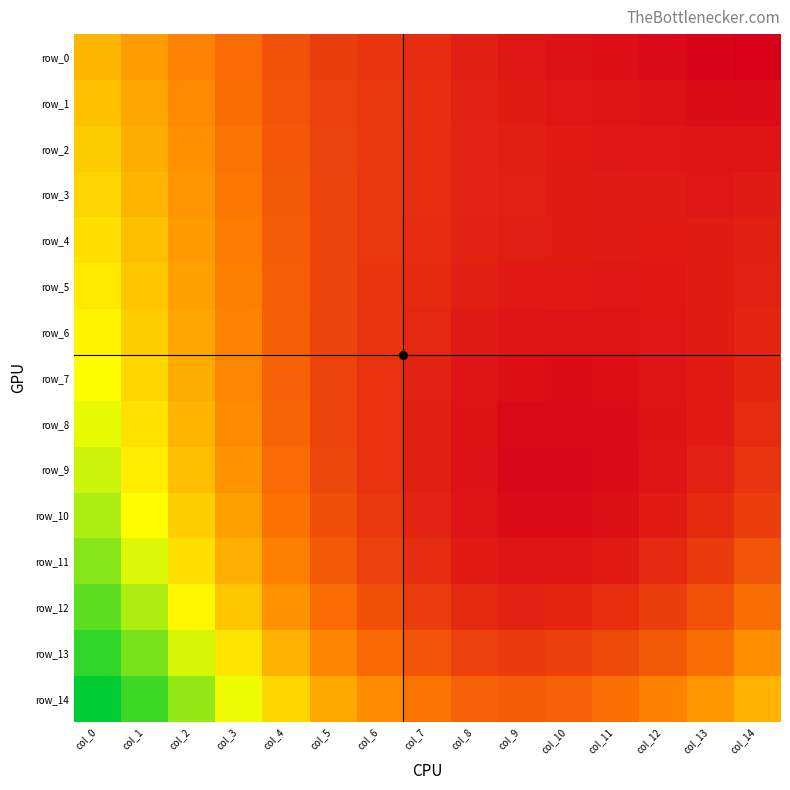

Reading right to left, extract all data points from this chart.

row_0: 0.3	0.3	0.3	0.3	0.3	0.3	0.3	0.3	0.3	0.3	0.4	0.4	0.4	0.4	0.4
row_1: 0.3	0.3	0.3	0.3	0.3	0.3	0.3	0.3	0.3	0.3	0.4	0.4	0.4	0.4	0.5
row_2: 0.3	0.3	0.3	0.3	0.3	0.3	0.3	0.3	0.3	0.3	0.4	0.4	0.4	0.4	0.5
row_3: 0.3	0.3	0.3	0.3	0.3	0.3	0.3	0.3	0.3	0.3	0.4	0.4	0.4	0.4	0.5
row_4: 0.3	0.3	0.3	0.3	0.3	0.3	0.3	0.3	0.3	0.3	0.4	0.4	0.4	0.5	0.5
row_5: 0.3	0.3	0.3	0.3	0.3	0.3	0.3	0.3	0.3	0.3	0.4	0.4	0.4	0.5	0.5
row_6: 0.3	0.3	0.3	0.3	0.3	0.3	0.3	0.3	0.3	0.3	0.4	0.4	0.4	0.5	0.5
row_7: 0.3	0.3	0.3	0.3	0.3	0.3	0.3	0.3	0.3	0.3	0.4	0.4	0.4	0.5	0.5
row_8: 0.3	0.3	0.3	0.3	0.3	0.3	0.3	0.3	0.3	0.3	0.4	0.4	0.4	0.5	0.5
row_9: 0.3	0.3	0.3	0.3	0.3	0.3	0.3	0.3	0.3	0.4	0.4	0.4	0.5	0.5	0.5
row_10: 0.3	0.3	0.3	0.3	0.3	0.3	0.3	0.3	0.3	0.4	0.4	0.4	0.5	0.5	0.5
row_11: 0.4	0.3	0.3	0.3	0.3	0.3	0.3	0.3	0.3	0.4	0.4	0.4	0.5	0.5	0.6
row_12: 0.4	0.4	0.3	0.3	0.3	0.3	0.3	0.3	0.4	0.4	0.4	0.5	0.5	0.5	0.6
row_13: 0.4	0.4	0.4	0.4	0.3	0.3	0.3	0.4	0.4	0.4	0.4	0.5	0.5	0.6	0.6
row_14: 0.4	0.4	0.4	0.4	0.4	0.4	0.4	0.4	0.4	0.4	0.5	0.5	0.6	0.6	0.6